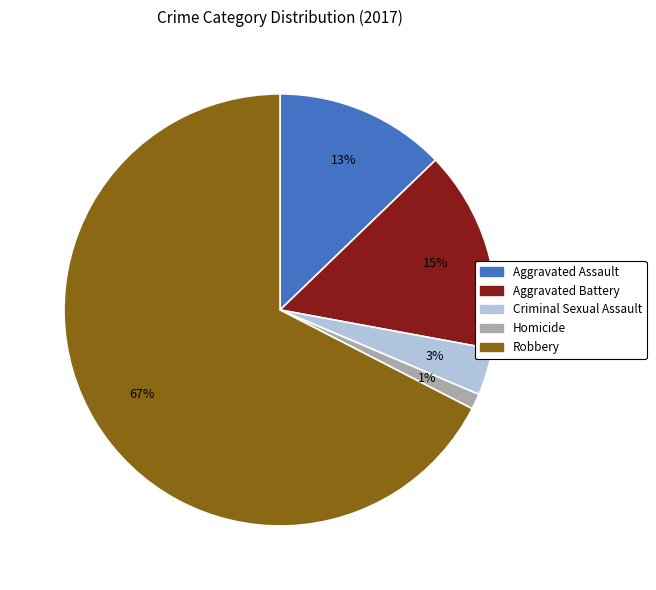

Rank the categories by value from highest to lowest.

Robbery, Aggravated Battery, Aggravated Assault, Criminal Sexual Assault, Homicide